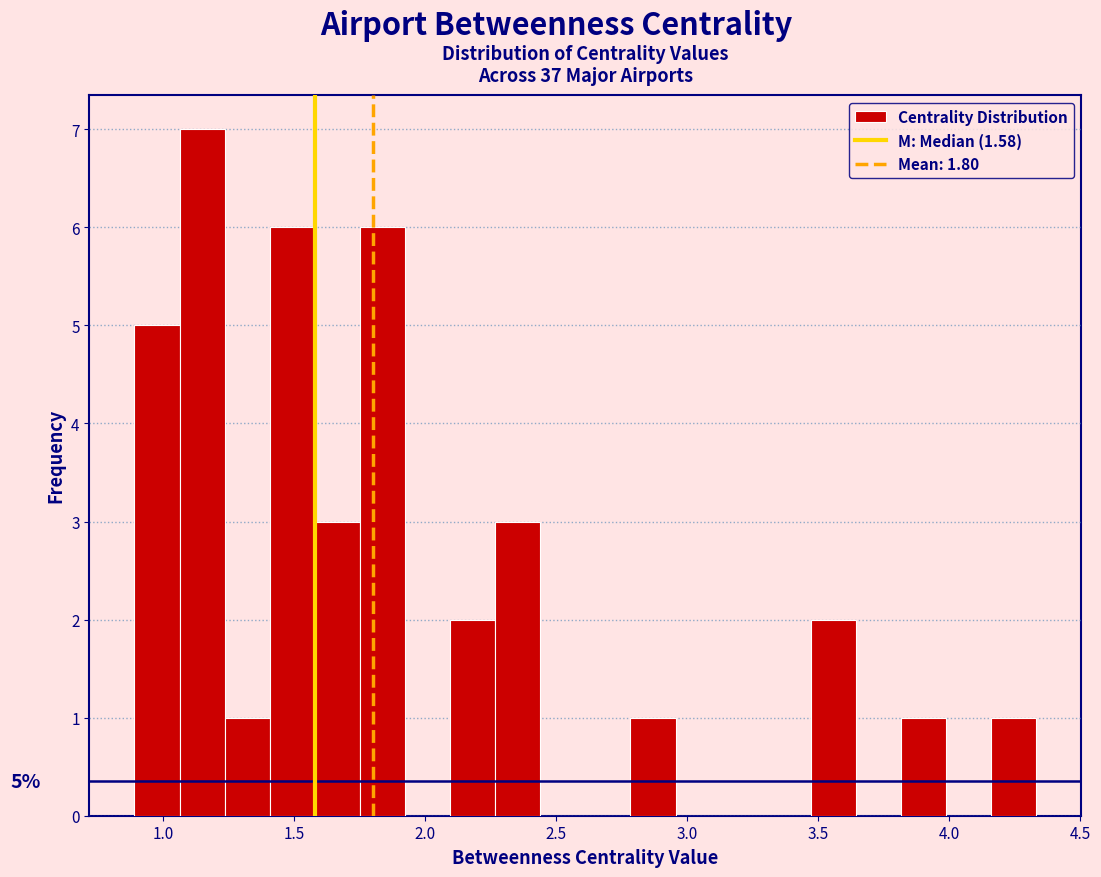

Read against the x-axis, roughly where is the centre of the tallest bar?

1.15